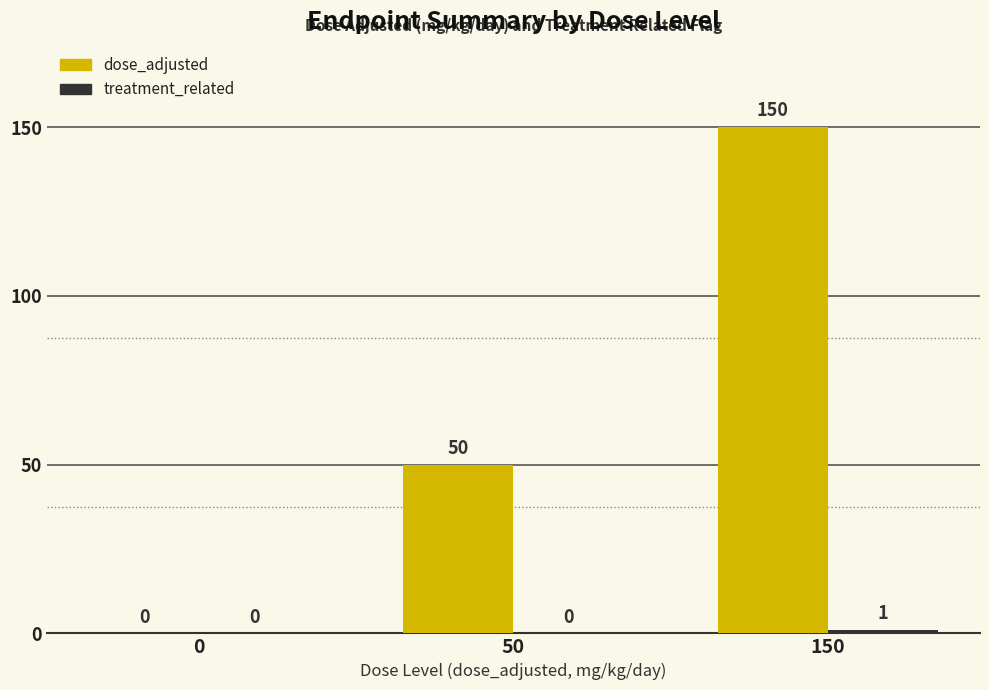

What is the sum of all dose_adjusted values?

200